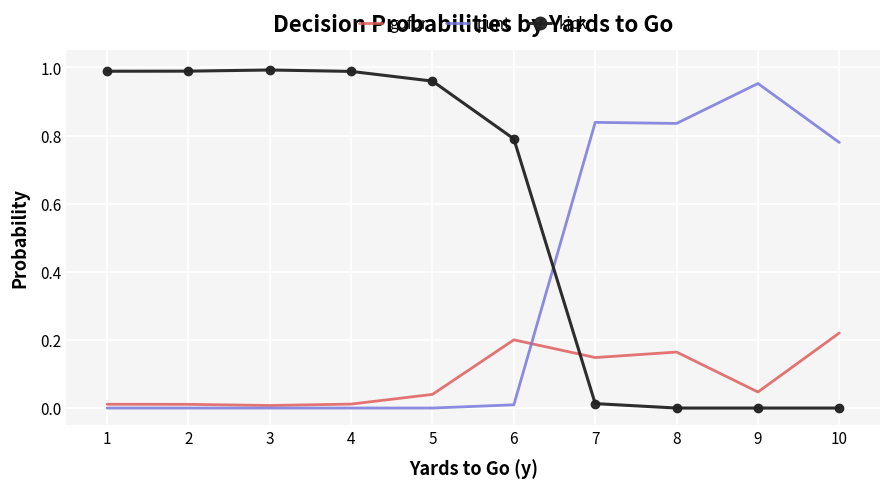

Is the value of kick at 6 greater than the value of punt at 2?

Yes